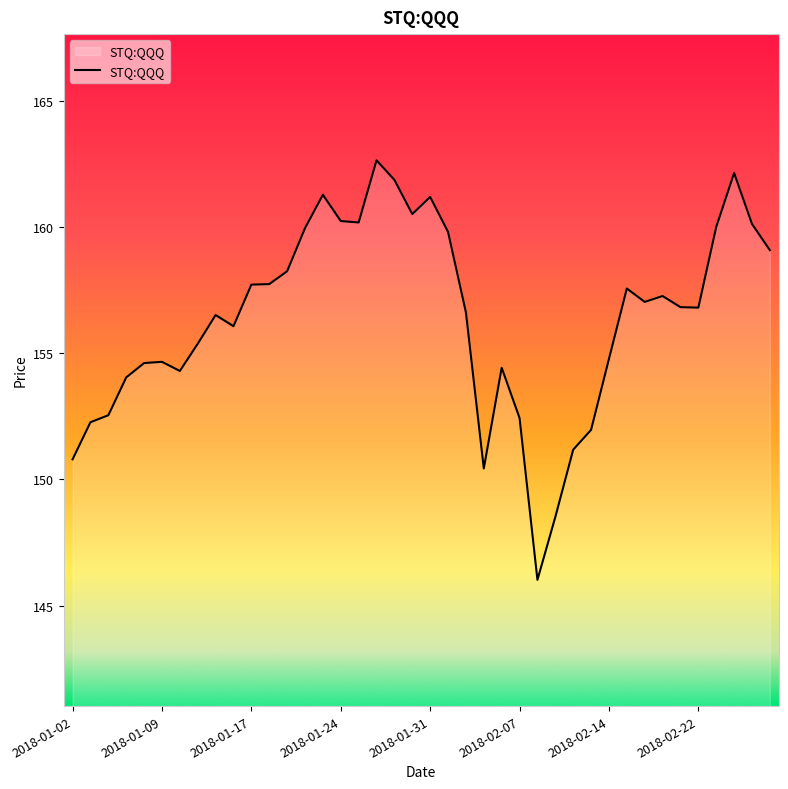

What is the difference between the maximum and minimum values?

16.6